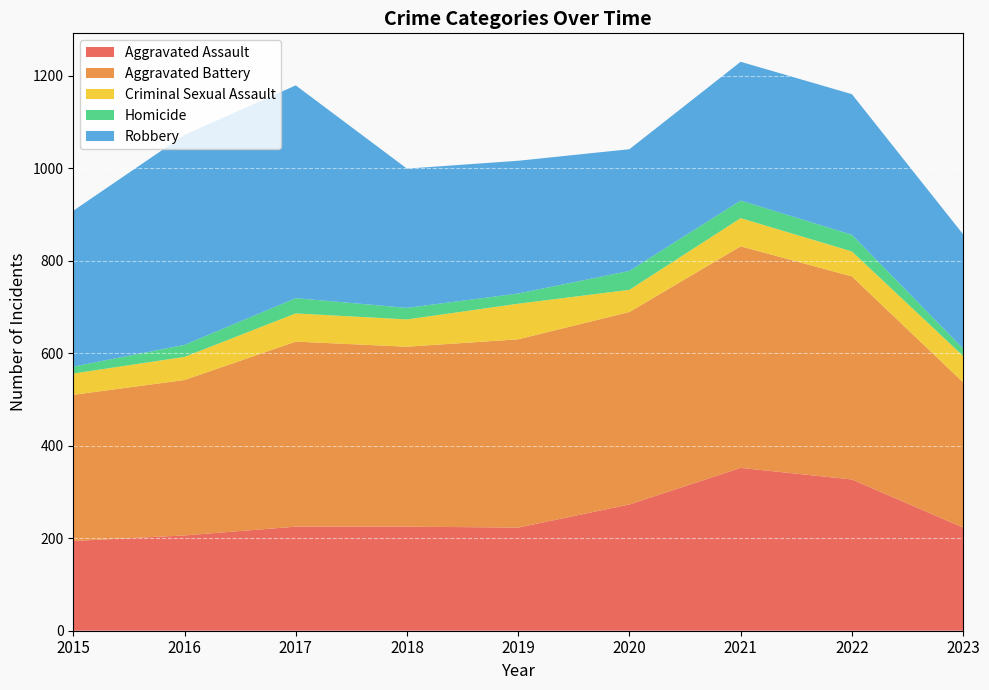

Reading left to right, list all the values displayed in this chart.

Aggravated Assault: 194	206	225	225	223	273	352	327	223
Aggravated Battery: 316	336	400	389	407	416	479	439	314
Criminal Sexual Assault: 46	50	61	59	77	48	61	54	57
Homicide: 15	26	33	25	22	41	38	36	16
Robbery: 337	454	460	301	287	263	300	304	247